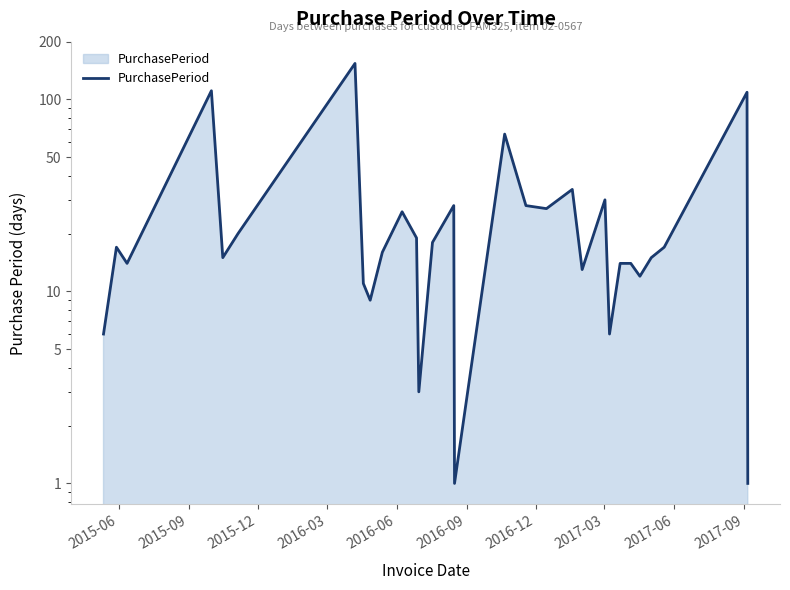

What is the value of the 18th point from the left?

28